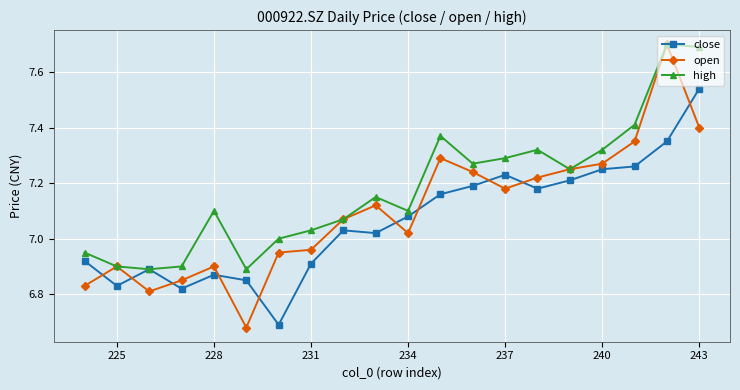

True or false: high and open intersect in this chart.

False